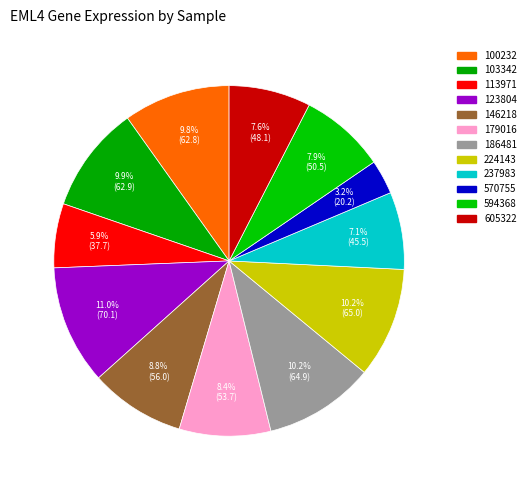

Which category has the biggest portion of the pie?

123804